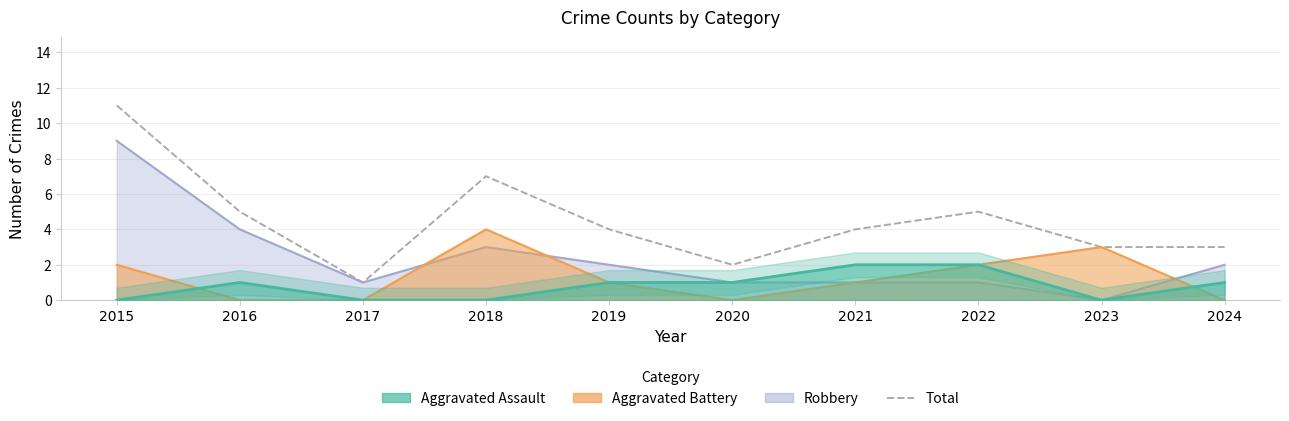

True or false: the data shows 7 at 2018.

True